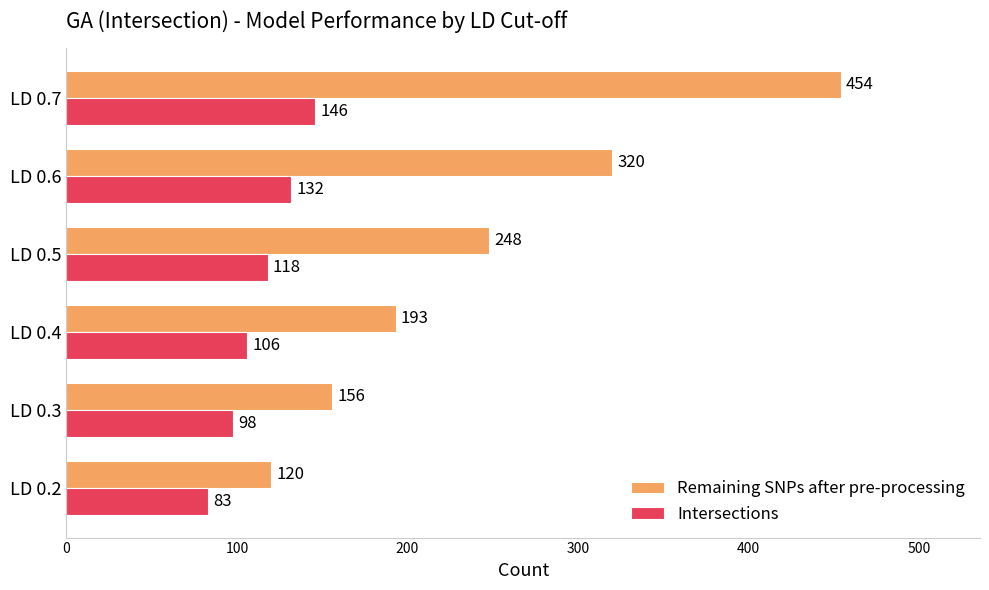

What is the sum of the Remaining SNPs after pre-processing values at LD 0.6 and LD 0.5?

568